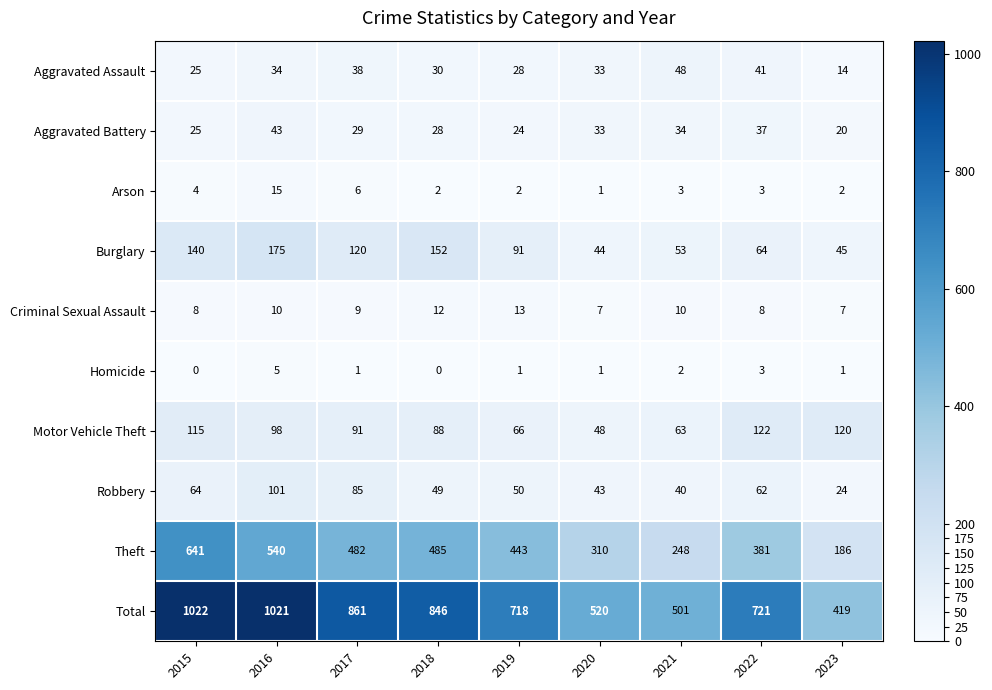

At 2016, list the series in order from smallest to largest.

Homicide, Criminal Sexual Assault, Arson, Aggravated Assault, Aggravated Battery, Motor Vehicle Theft, Robbery, Burglary, Theft, Total